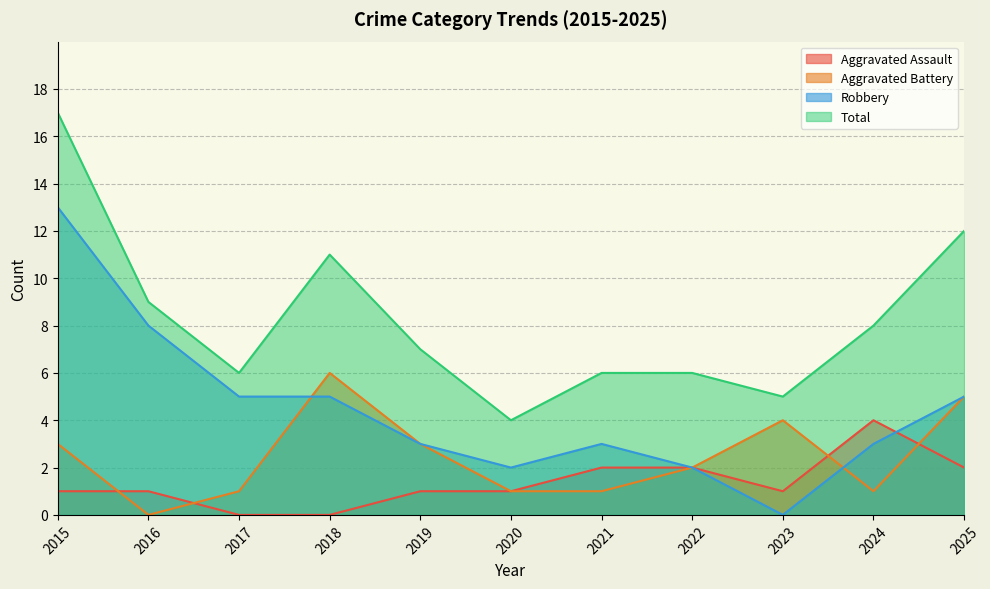

Between 2015 and 2017, which series saw the biggest shift?

Total